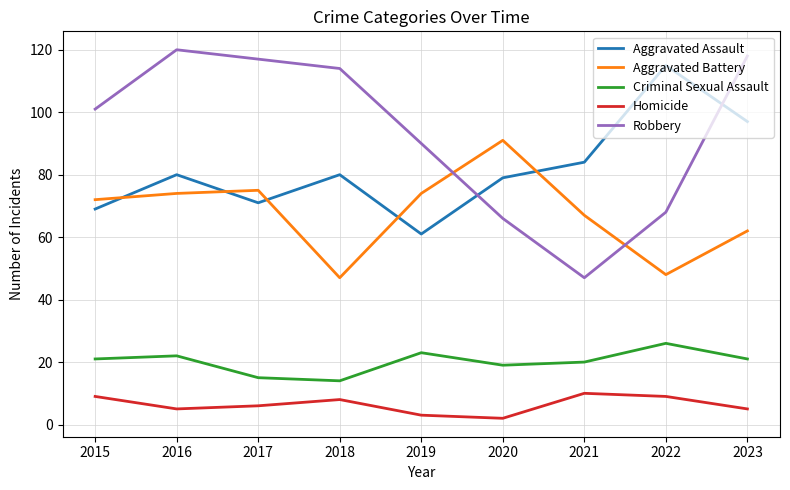

Which category has the lowest value in the Robbery series?

2021